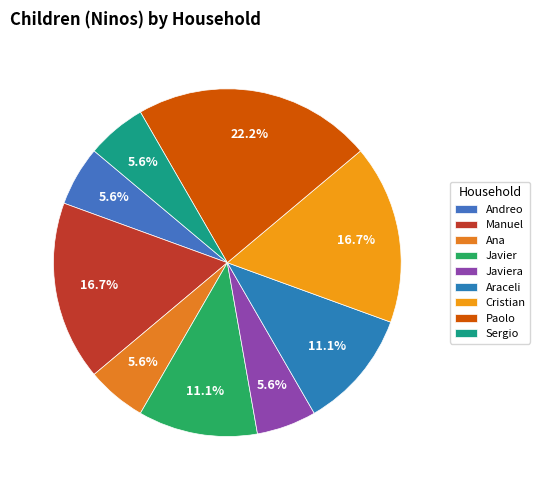

How many segments does this pie chart have?

9